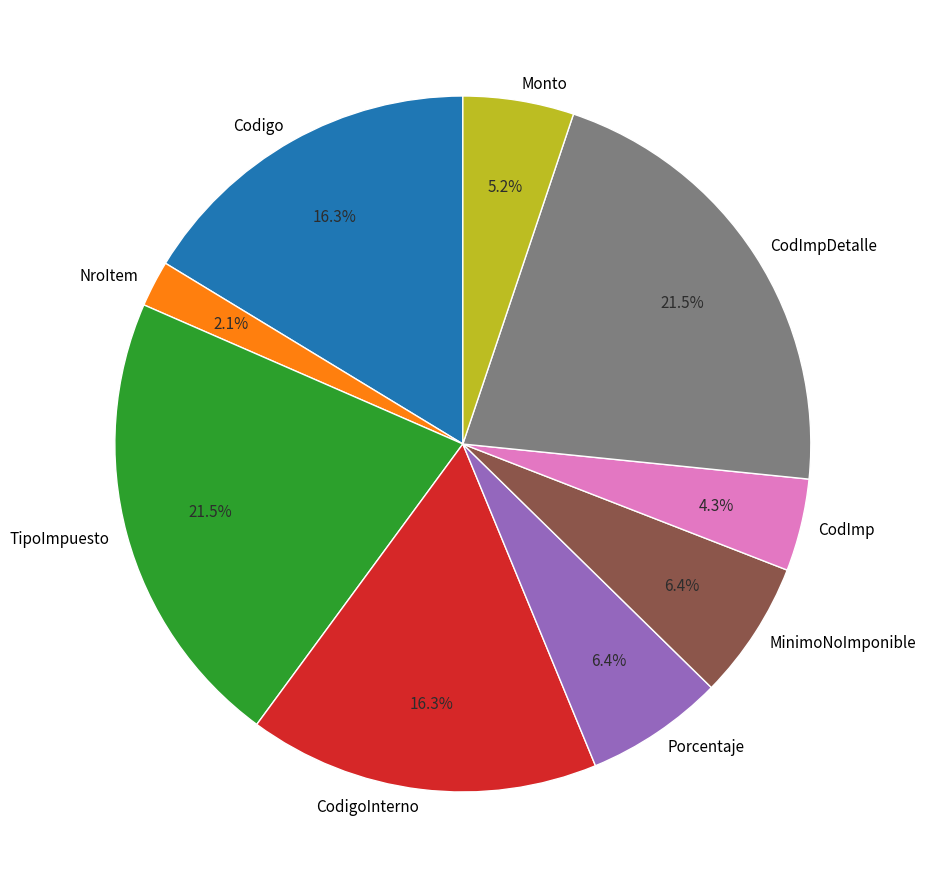

What is the smallest slice in the pie chart?

NroItem